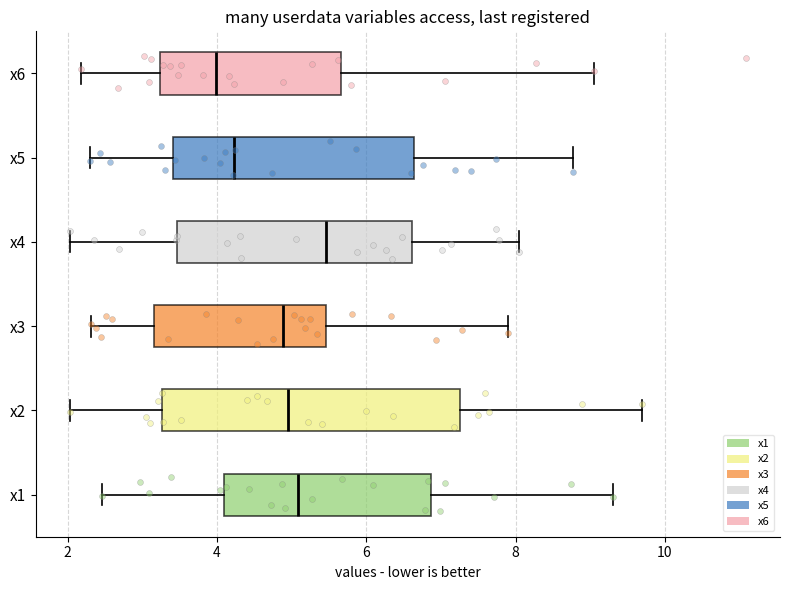

Which box has the furthest to the right median line?

x4